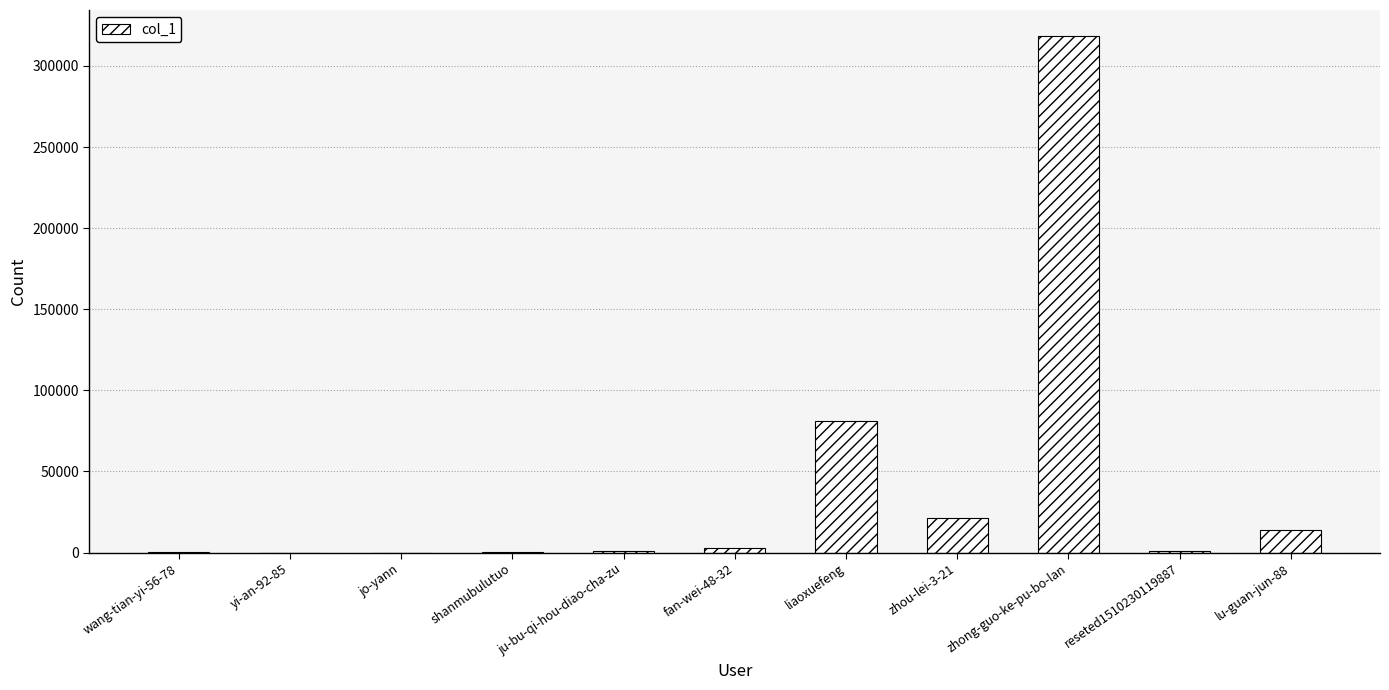

Which has a higher value, lu-guan-jun-88 or shanmubulutuo?

lu-guan-jun-88